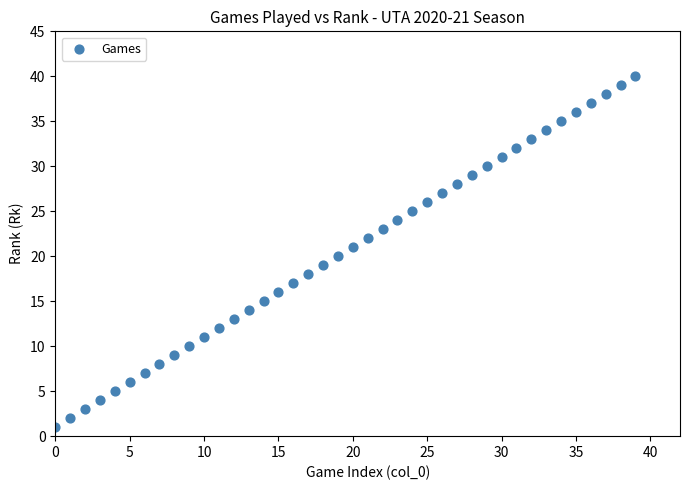

What is the range of Y values (max minus min)?

39